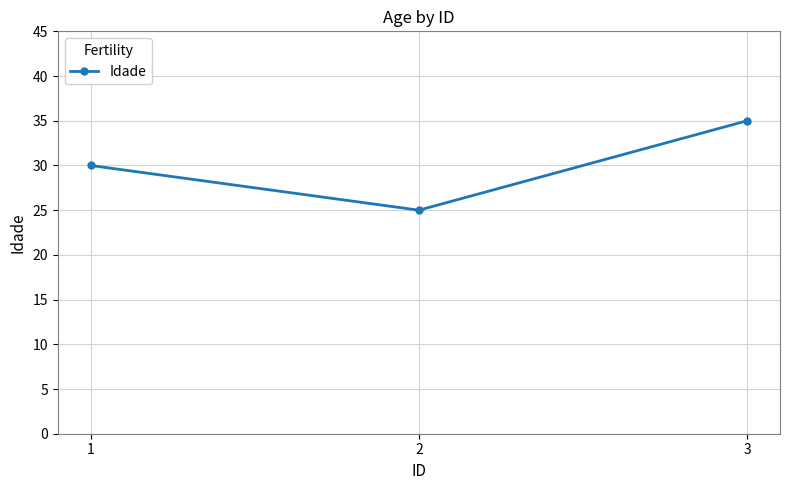

Is it true that the value at 3 is 19?

False